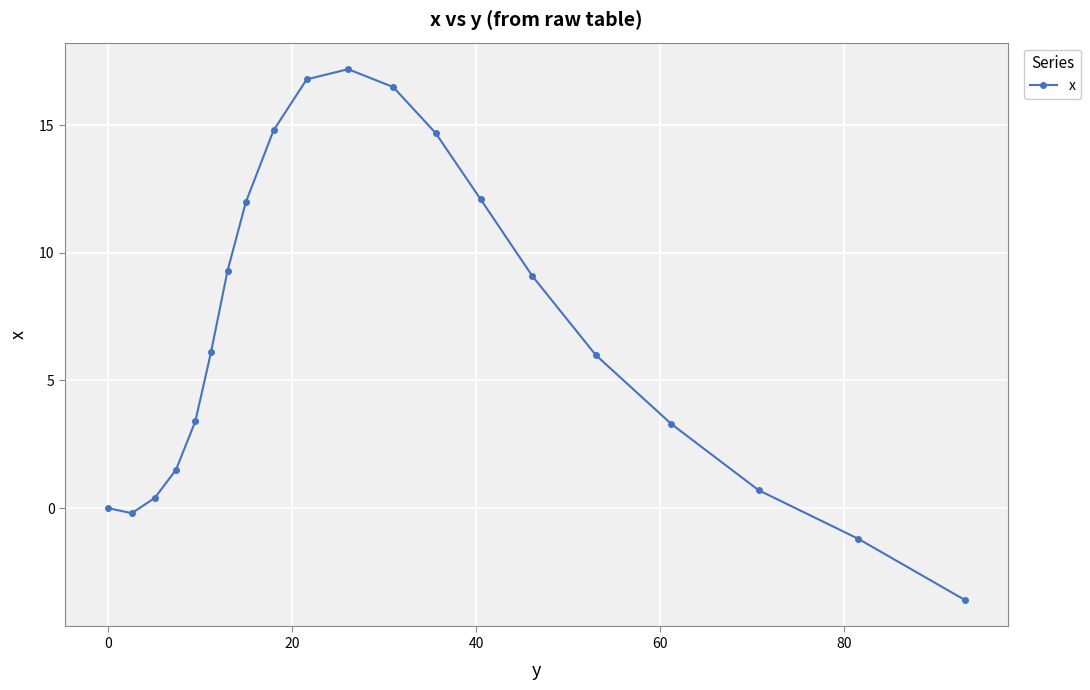

What is the difference between the maximum and minimum values?

20.8